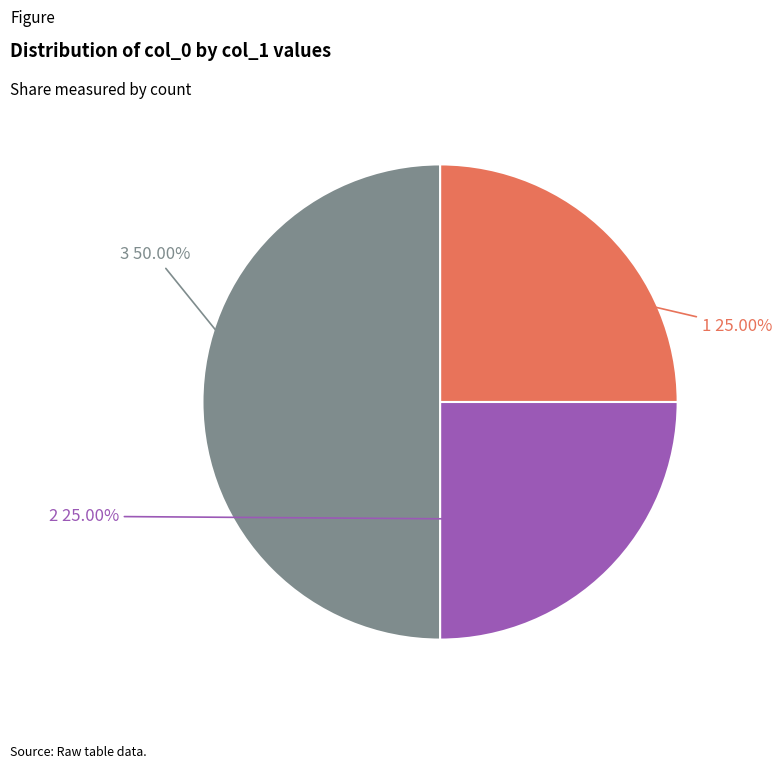

What is the ratio of the value at 2 to the value at 3?

0.5